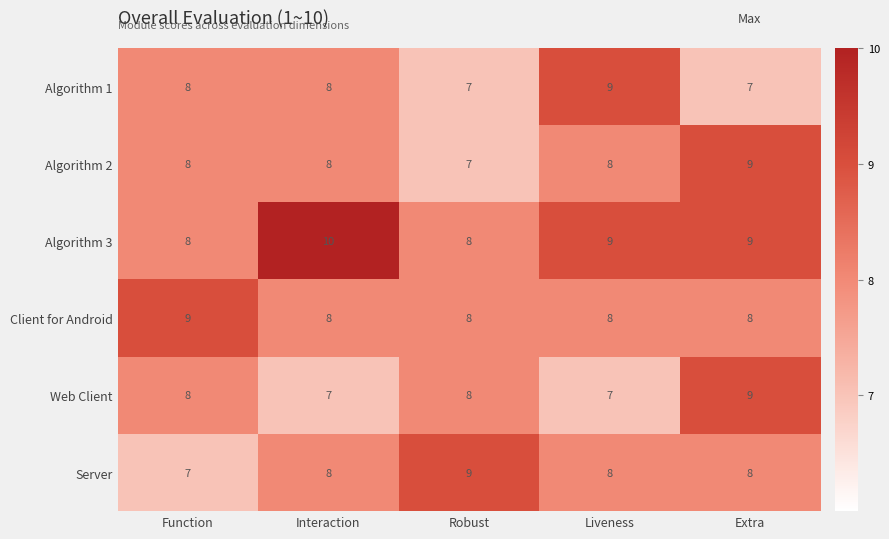

Which series has the largest total across all categories?

Algorithm 3